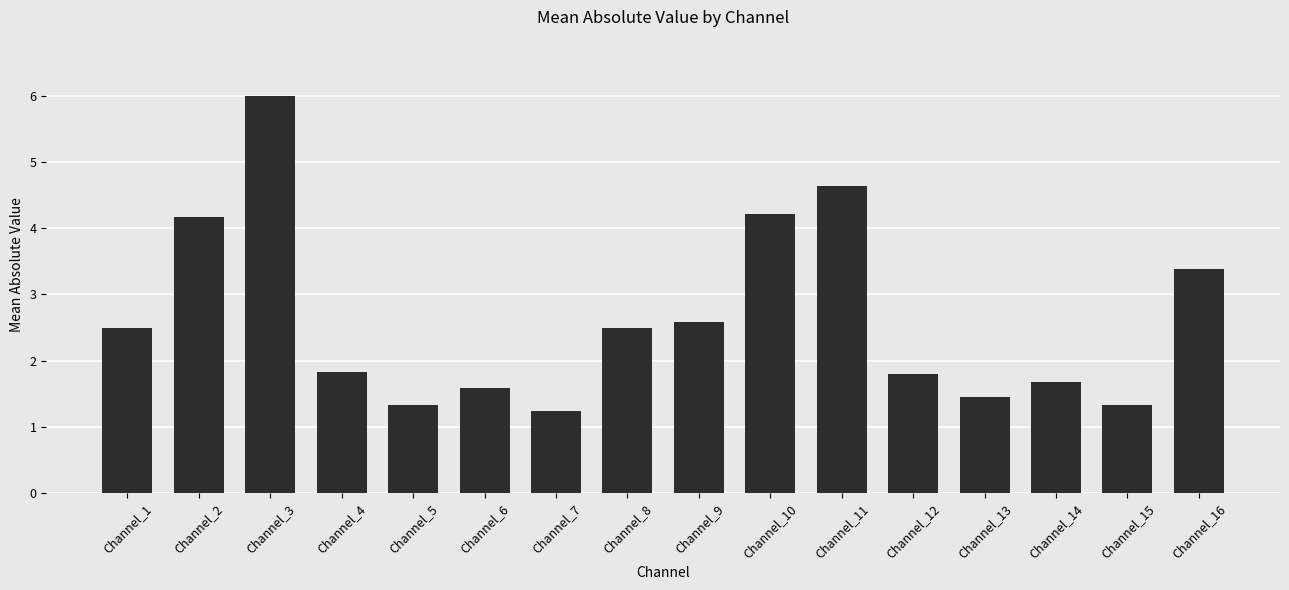

Where does the data first go above 2?

Channel_1